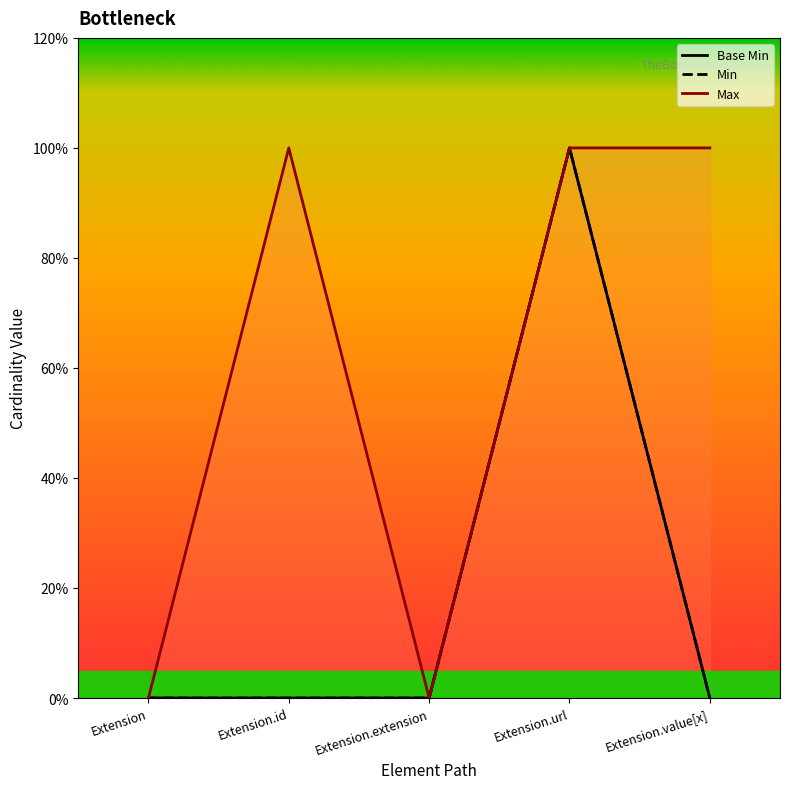

Count the number of categories in the chart.

5